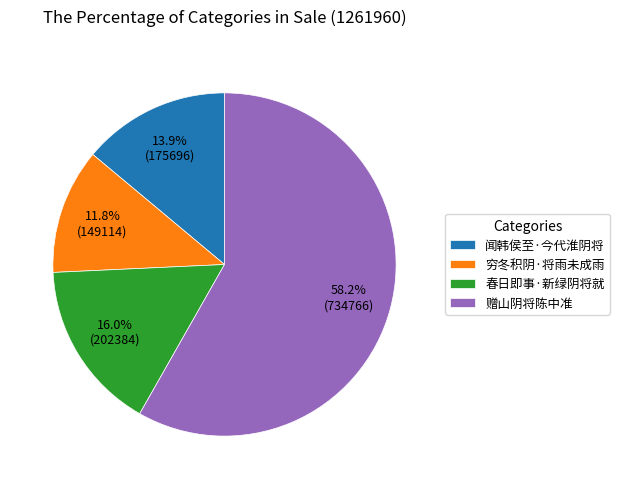

To the nearest percent, what portion does 穷冬积阴·将雨未成雨 represent?

12%